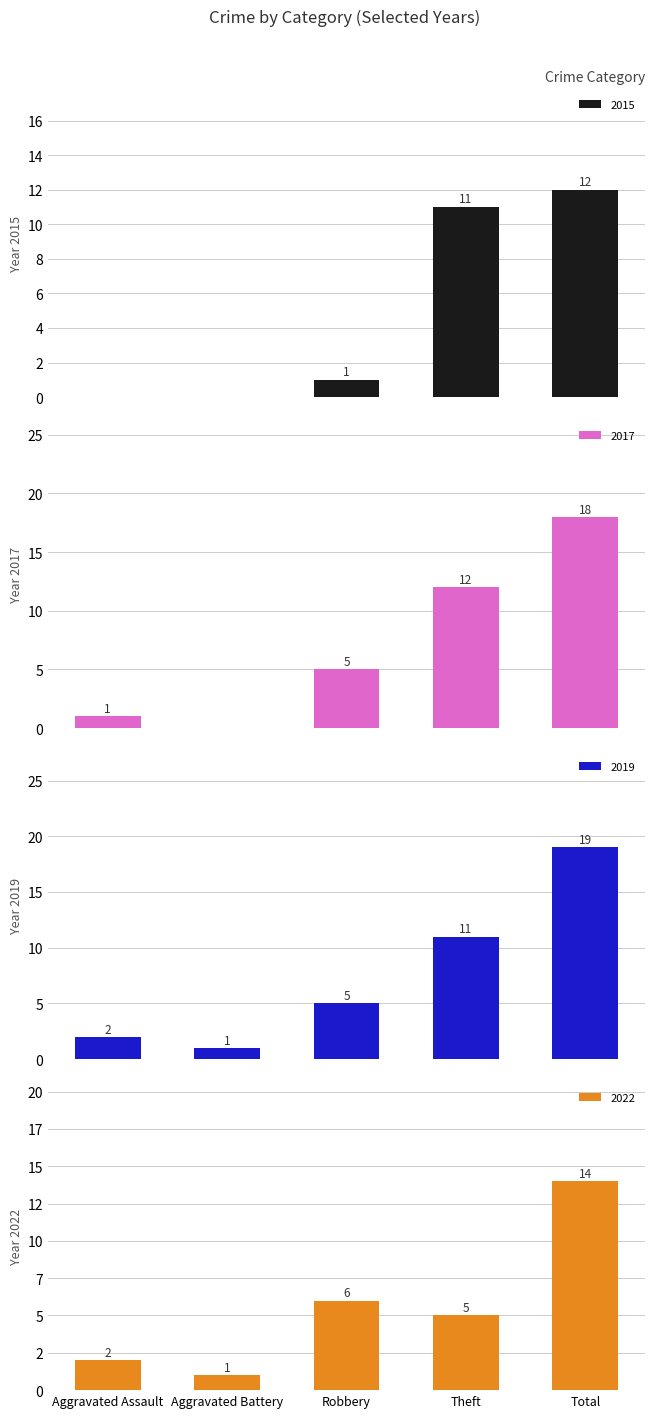

What is the label of the 5th bar from the right?

Aggravated Assault